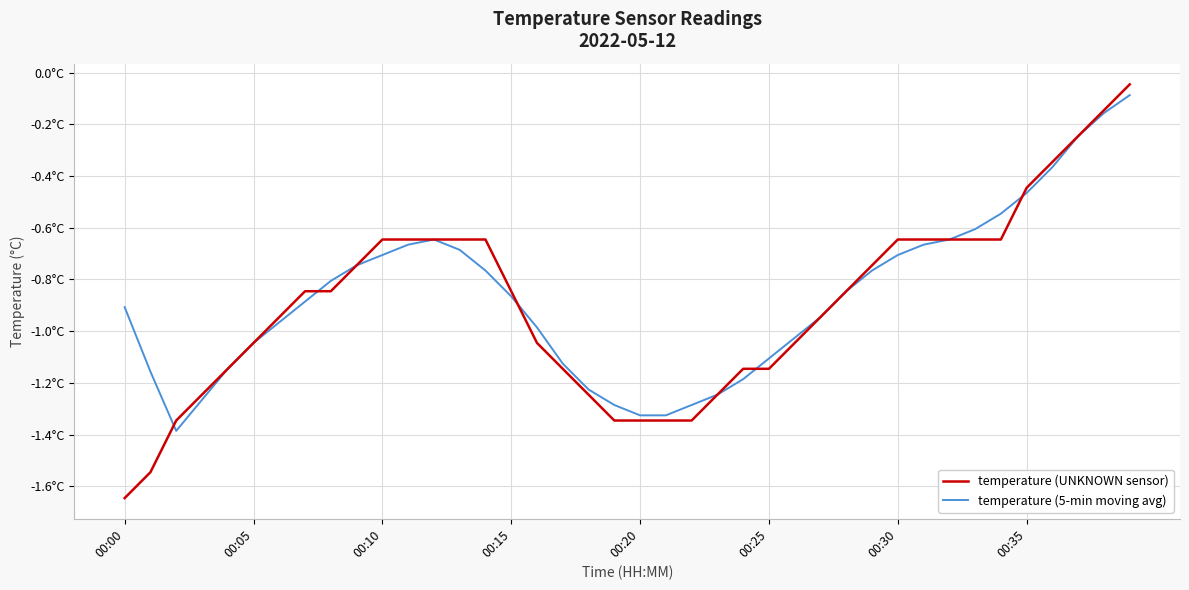

What are all the series names shown in the legend?

temperature (UNKNOWN sensor), temperature (5-min moving avg)